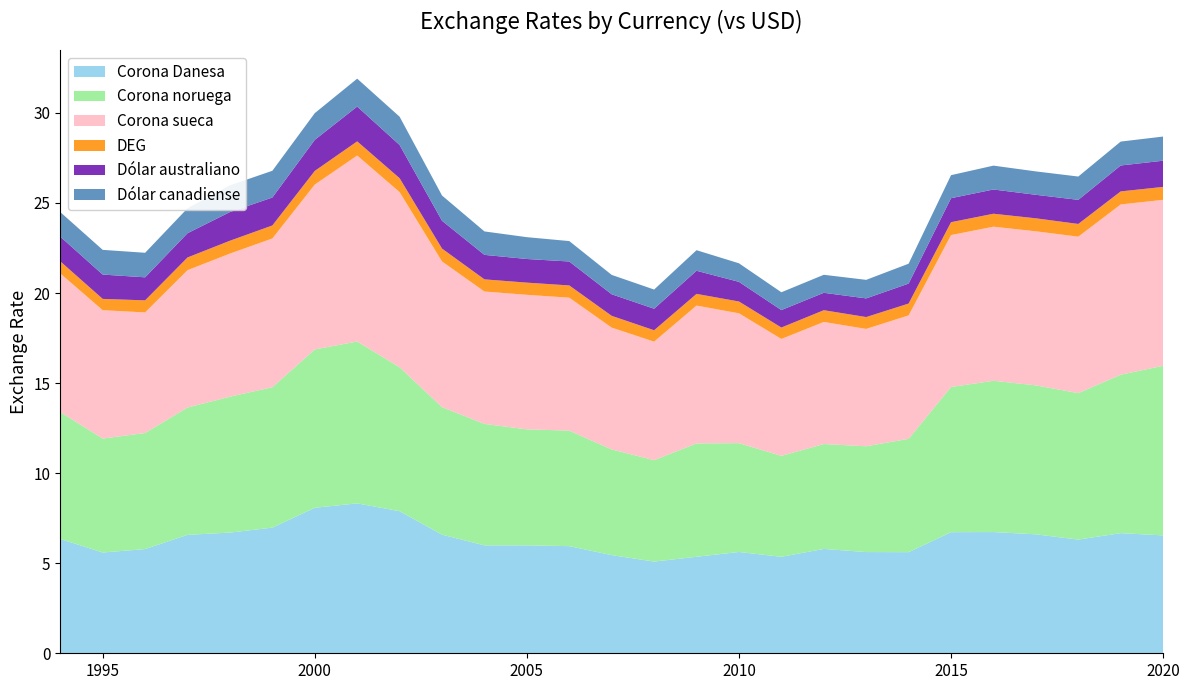

Reading left to right, transcribe all the data shown in this chart.

Corona Danesa: 1994=6.3	1995=5.6	1996=5.8	1997=6.6	1998=6.7	1999=7.0	2000=8.1	2001=8.3	2002=7.9	2003=6.6	2004=6.0	2005=6.0	2006=5.9	2007=5.4	2008=5.1	2009=5.4	2010=5.6	2011=5.4	2012=5.8	2013=5.6	2014=5.6	2015=6.7	2016=6.7	2017=6.6	2018=6.3	2019=6.7	2020=6.5
Corona noruega: 1994=7.0	1995=6.3	1996=6.4	1997=7.1	1998=7.5	1999=7.8	2000=8.8	2001=9.0	2002=8.0	2003=7.1	2004=6.7	2005=6.4	2006=6.4	2007=5.9	2008=5.6	2009=6.3	2010=6.0	2011=5.6	2012=5.8	2013=5.9	2014=6.3	2015=8.1	2016=8.4	2017=8.3	2018=8.1	2019=8.8	2020=9.4
Corona sueca: 1994=7.7	1995=7.1	1996=6.7	1997=7.6	1998=7.9	1999=8.3	2000=9.2	2001=10.3	2002=9.7	2003=8.1	2004=7.3	2005=7.5	2006=7.4	2007=6.8	2008=6.6	2009=7.7	2010=7.2	2011=6.5	2012=6.8	2013=6.5	2014=6.9	2015=8.4	2016=8.6	2017=8.6	2018=8.7	2019=9.5	2020=9.2
DEG: 1994=0.7	1995=0.6	1996=0.7	1997=0.7	1998=0.7	1999=0.7	2000=0.8	2001=0.8	2002=0.8	2003=0.7	2004=0.7	2005=0.7	2006=0.7	2007=0.7	2008=0.6	2009=0.6	2010=0.7	2011=0.6	2012=0.7	2013=0.7	2014=0.7	2015=0.7	2016=0.7	2017=0.7	2018=0.7	2019=0.7	2020=0.7
Dólar australiano: 1994=1.4	1995=1.4	1996=1.3	1997=1.3	1998=1.6	1999=1.6	2000=1.7	2001=1.9	2002=1.8	2003=1.5	2004=1.4	2005=1.3	2006=1.3	2007=1.2	2008=1.2	2009=1.3	2010=1.1	2011=1.0	2012=1.0	2013=1.0	2014=1.1	2015=1.3	2016=1.3	2017=1.3	2018=1.3	2019=1.4	2020=1.5
Dólar canadiense: 1994=1.4	1995=1.4	1996=1.4	1997=1.4	1998=1.5	1999=1.5	2000=1.5	2001=1.5	2002=1.6	2003=1.4	2004=1.3	2005=1.2	2006=1.1	2007=1.1	2008=1.1	2009=1.1	2010=1.0	2011=1.0	2012=1.0	2013=1.0	2014=1.1	2015=1.3	2016=1.3	2017=1.3	2018=1.3	2019=1.3	2020=1.3